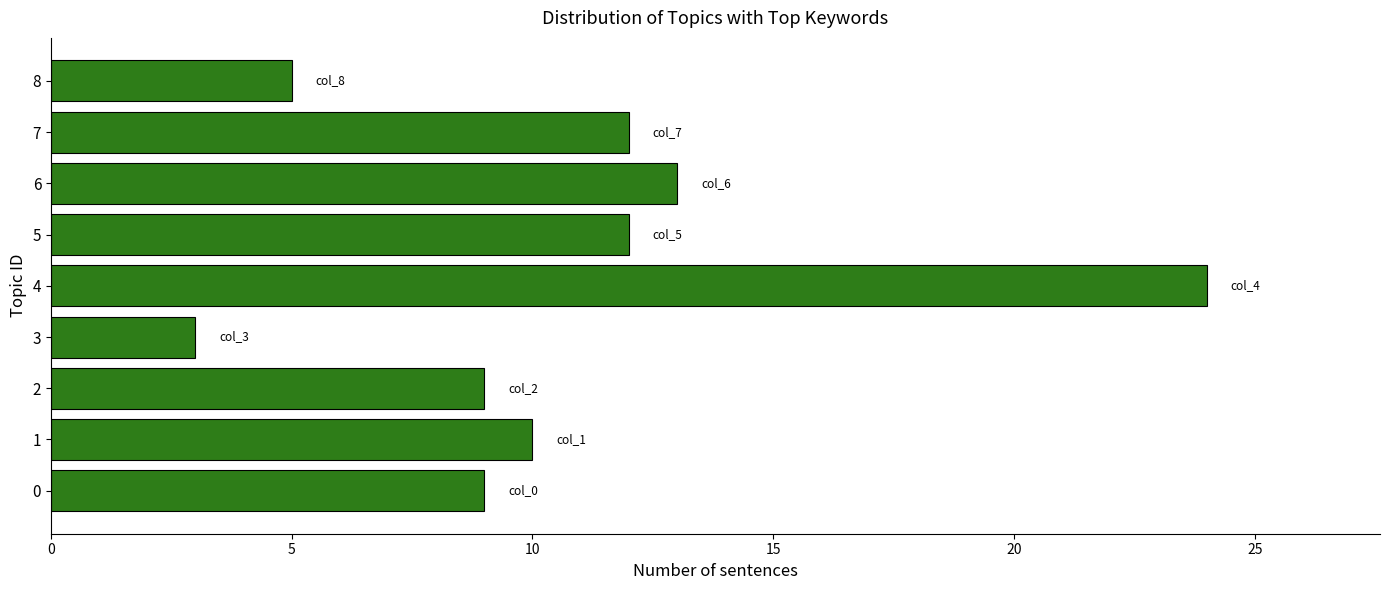

Which label corresponds to the largest value in the chart?

4